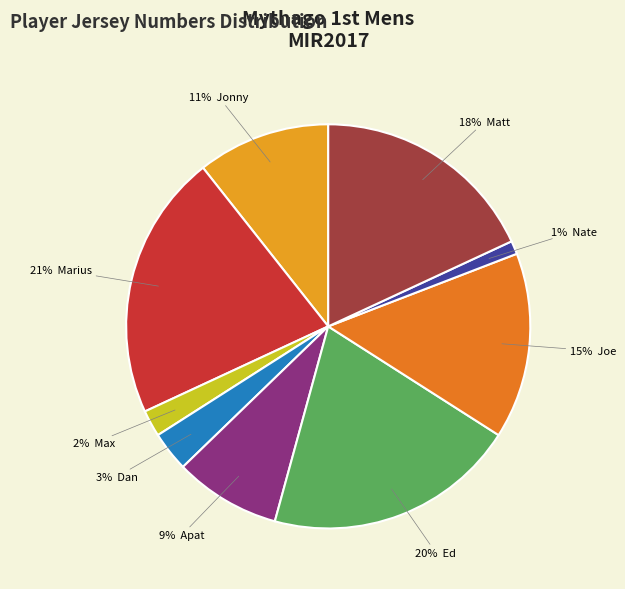

Count the number of slices in the pie.

9